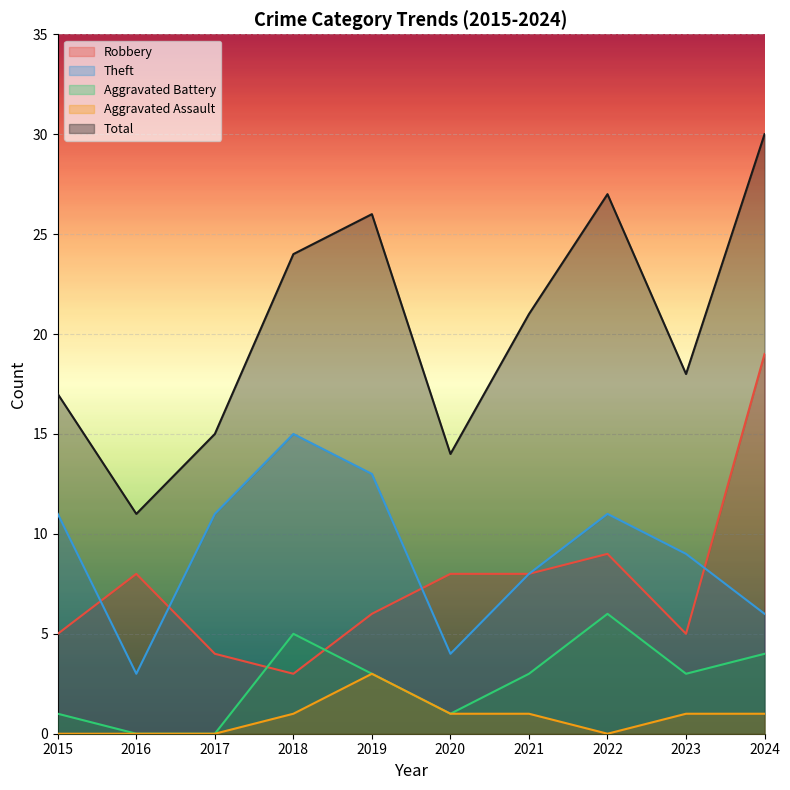

How many lines are shown in the chart?

5